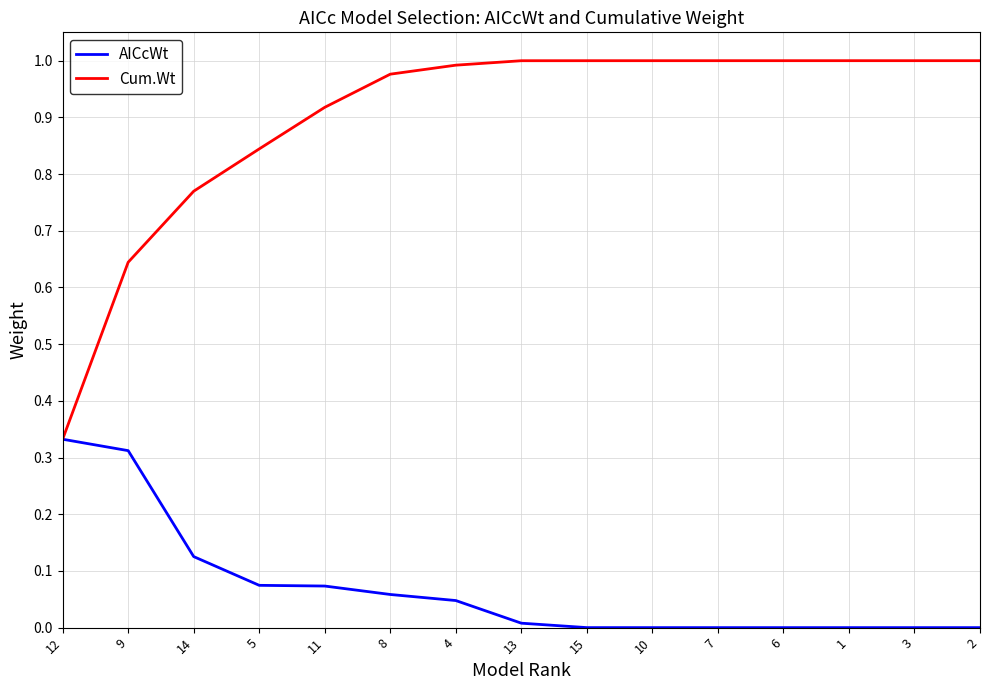

At 15, list the series in order from largest to smallest.

Cum.Wt, AICcWt